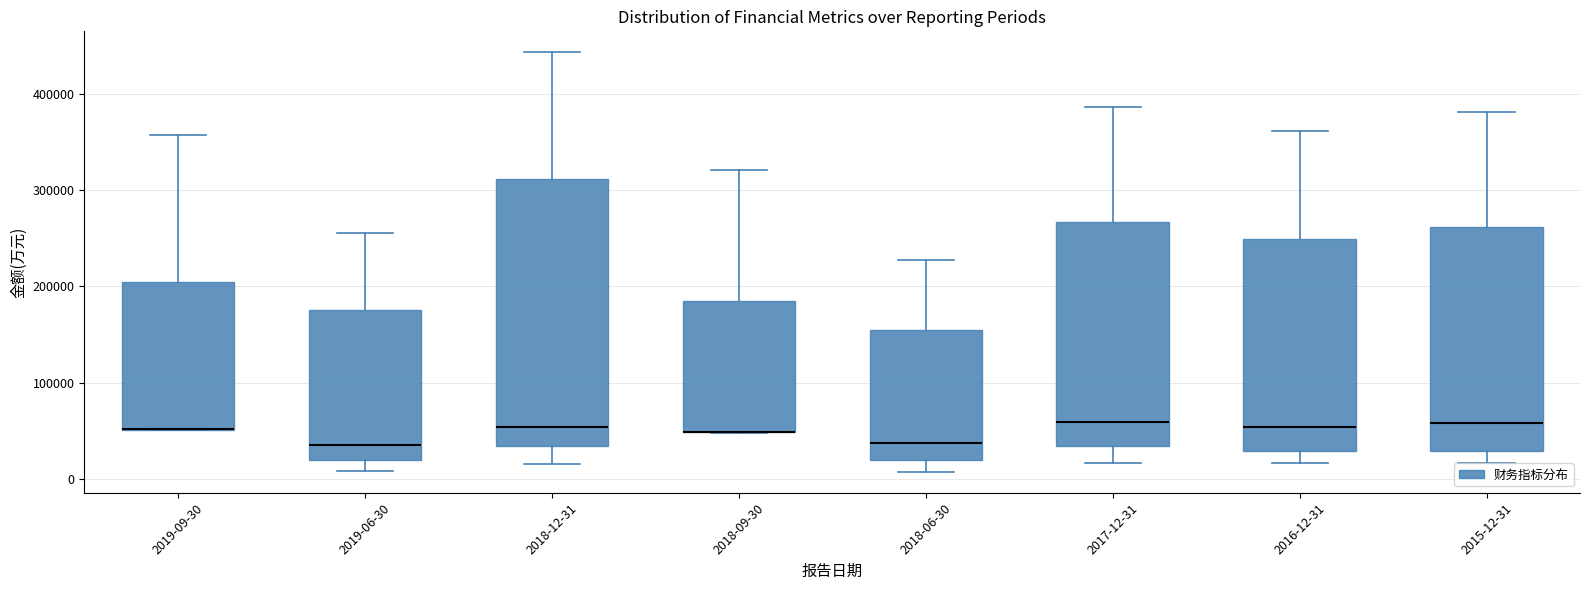

Which box is the tallest, from its lower edge to its upper edge?

2018-12-31